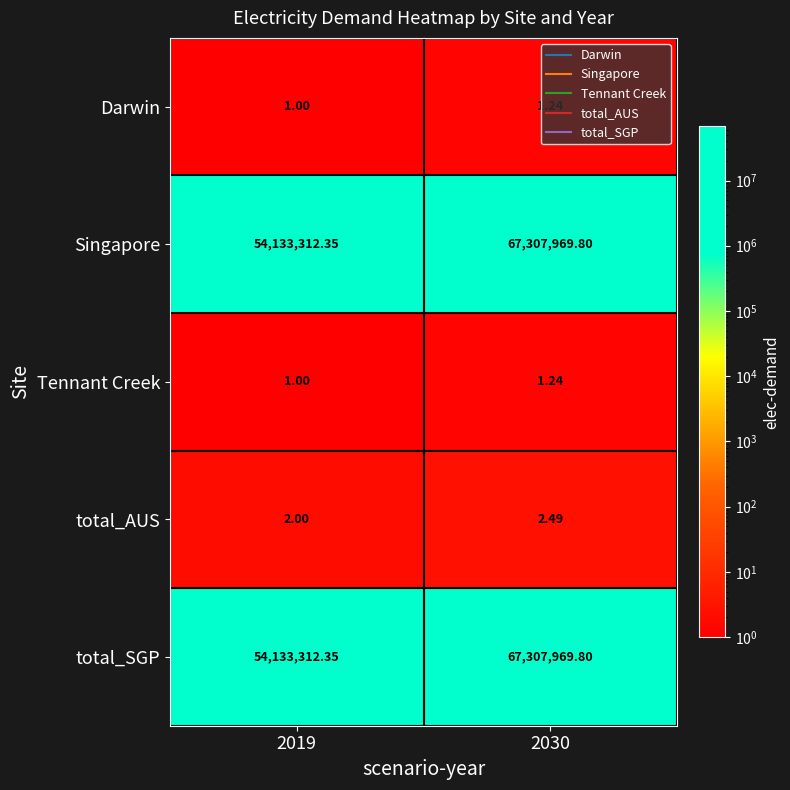

Is the value of Darwin at 2030 greater than the value of Singapore at 2030?

No